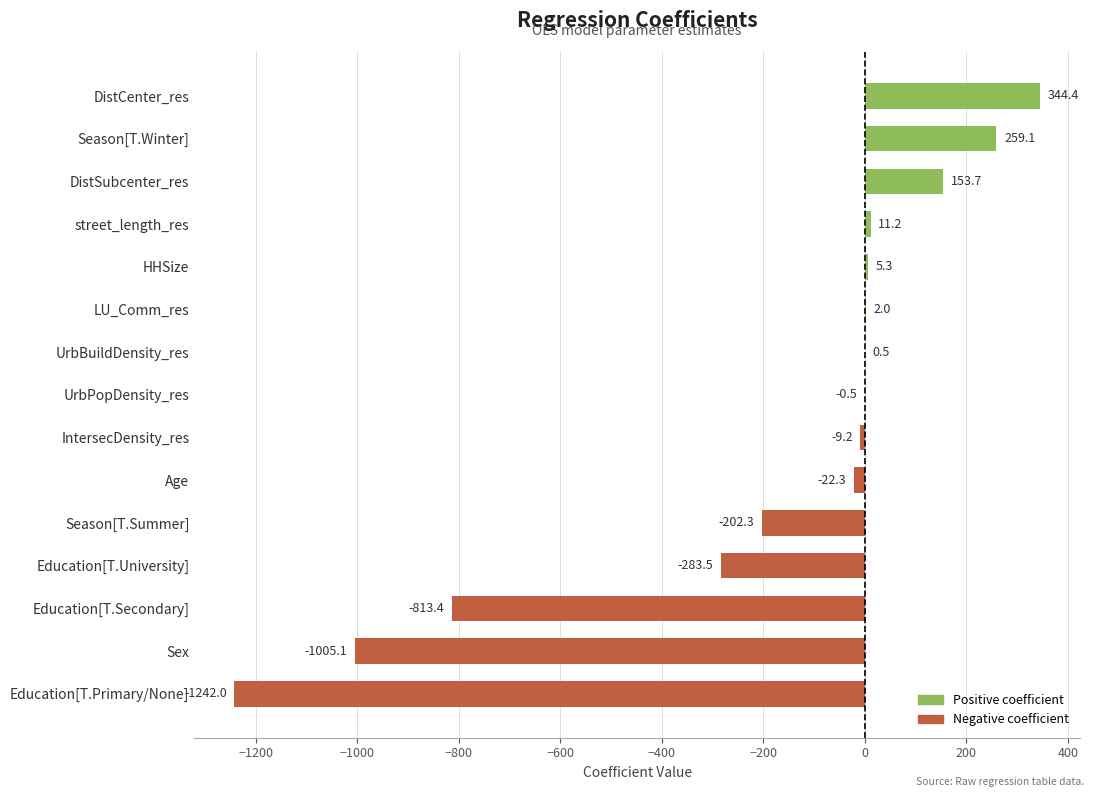

Reading bottom to top, extract all data points from this chart.

Education[T.Primary/None]=-1242.0	Sex=-1005.1	Education[T.Secondary]=-813.4	Education[T.University]=-283.5	Season[T.Summer]=-202.3	Age=-22.3	IntersecDensity_res=-9.2	UrbPopDensity_res=-0.5	UrbBuildDensity_res=0.5	LU_Comm_res=2.0	HHSize=5.3	street_length_res=11.2	DistSubcenter_res=153.7	Season[T.Winter]=259.1	DistCenter_res=344.4